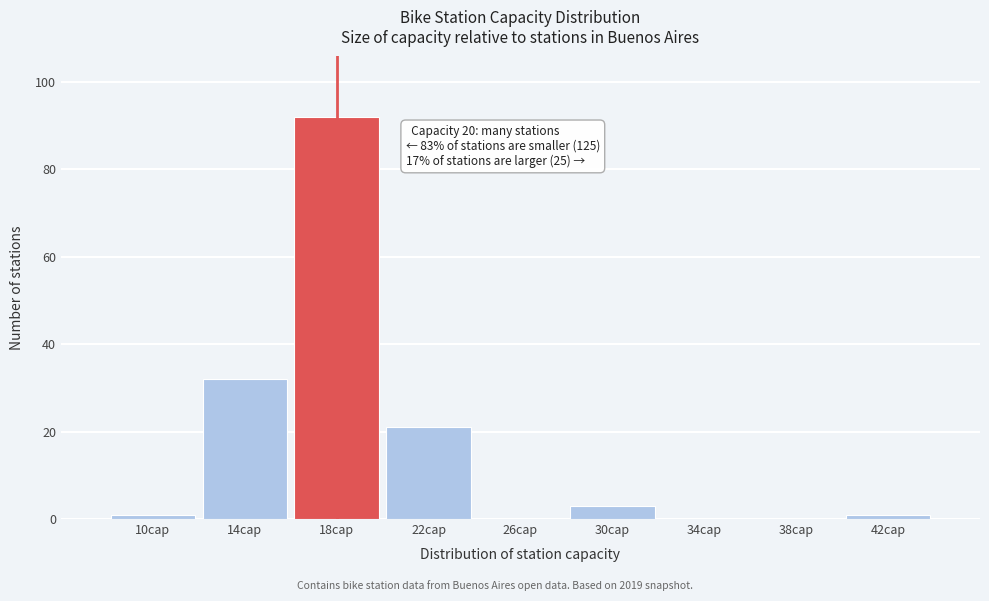

Reading right to left, list all the values displayed in this chart.

42cap=1	38cap=0	34cap=0	30cap=3	26cap=0	22cap=21	18cap=92	14cap=32	10cap=1